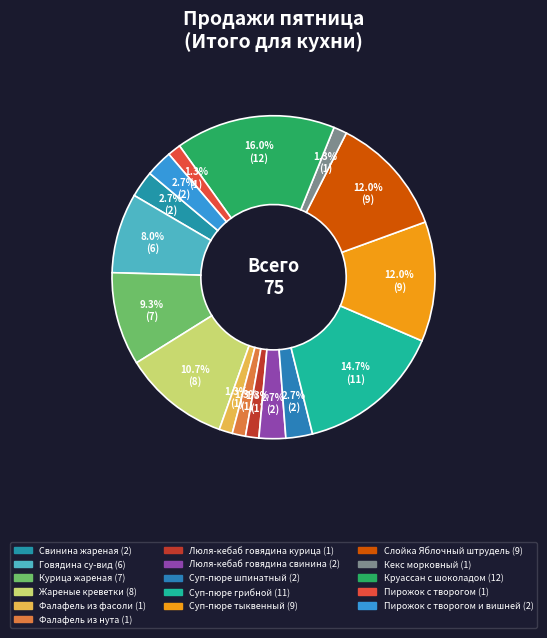

How many slices are in this pie chart?

16